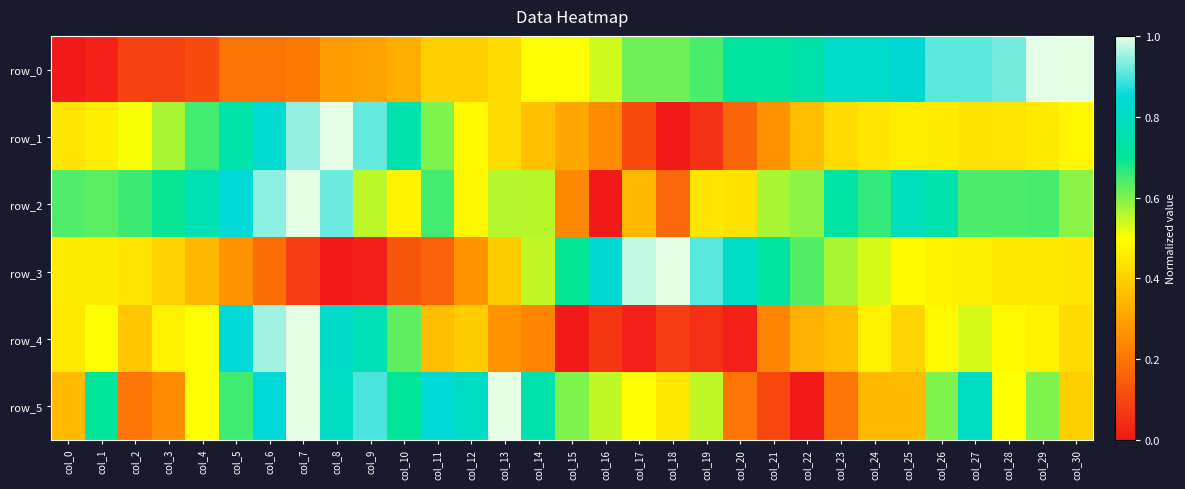

The row_0 series shows 0.9 at col_28. True or false?

True